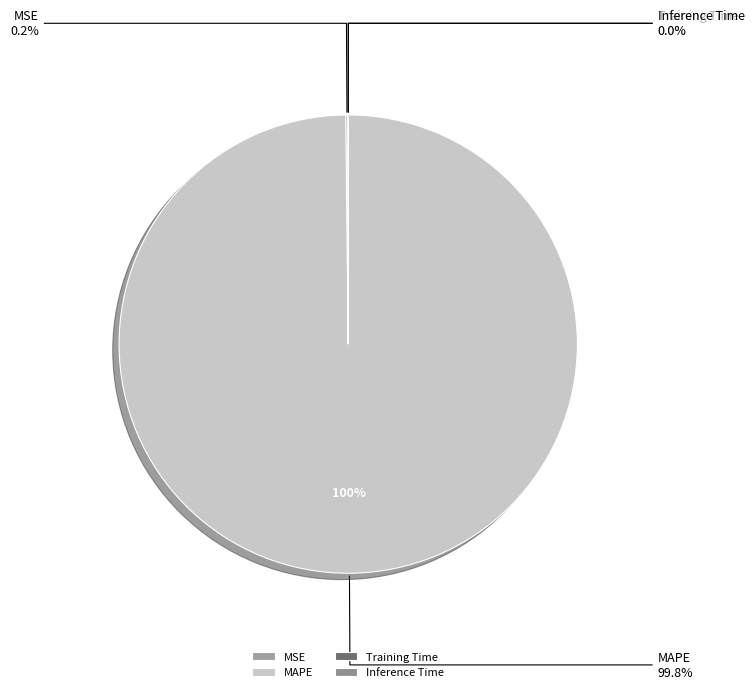

What percentage is NOT represented by MAPE?

0.2%